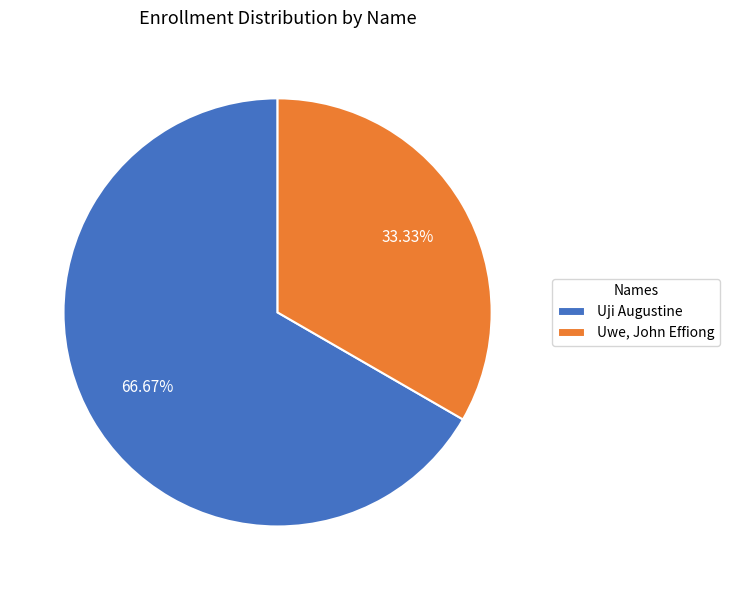

Is it true that Uwe, John Effiong is 21% of the pie?

False